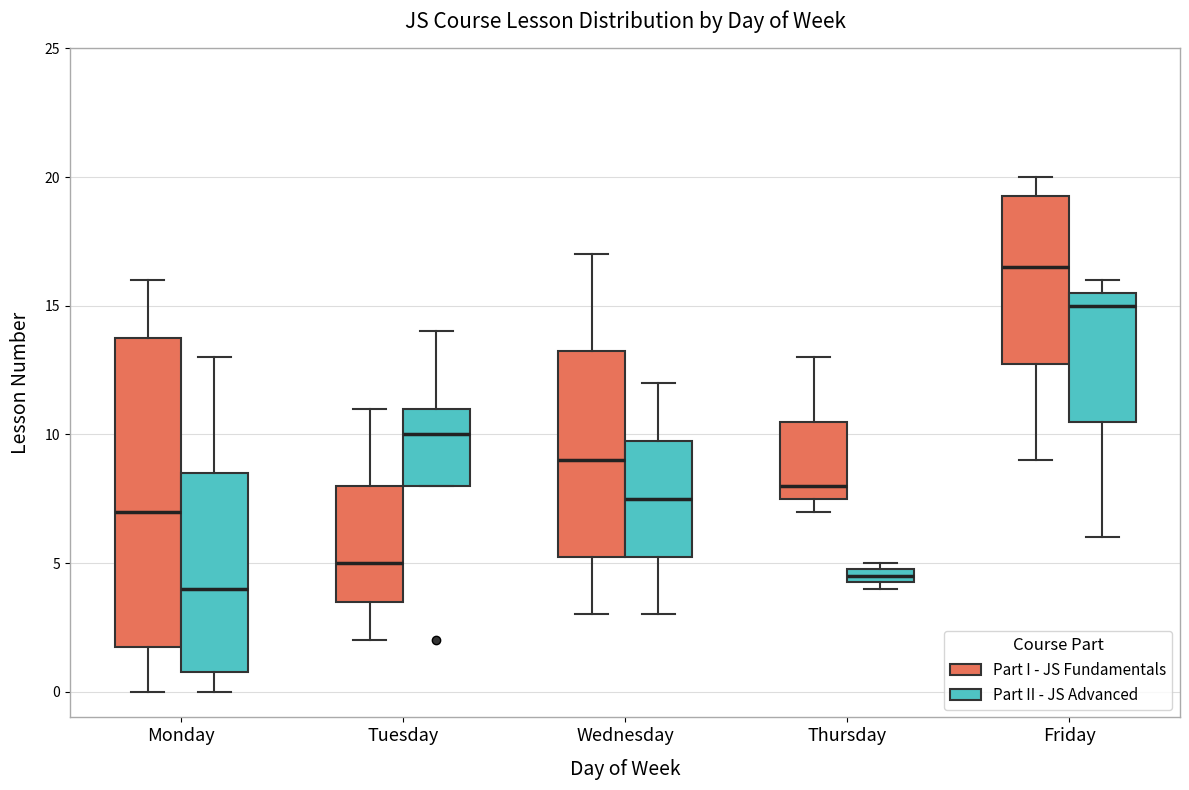

Which box is the tallest, from its lower edge to its upper edge?

Monday (Part I - JS Fundamentals)